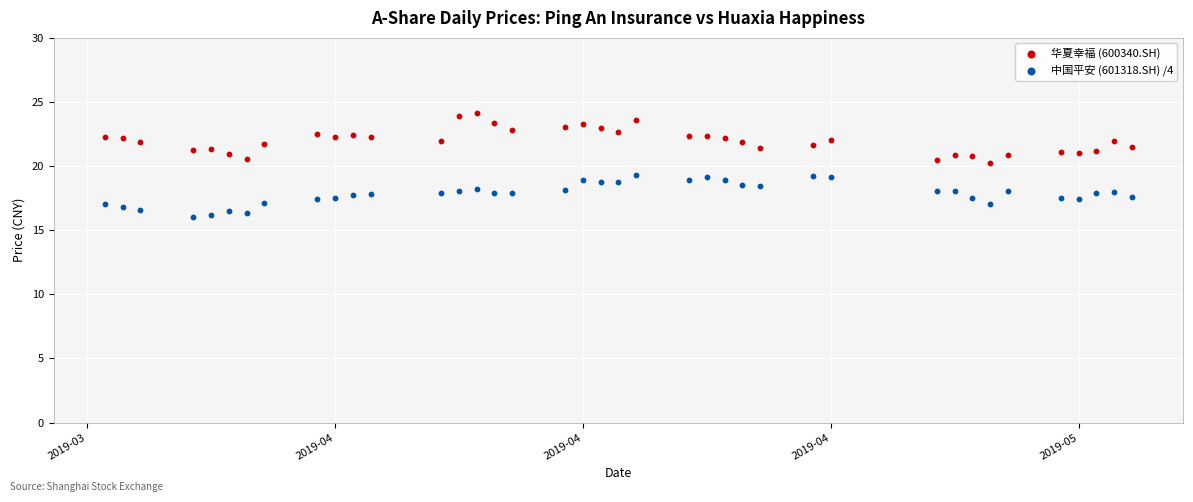

What are all the series names shown in the legend?

华夏幸福 (600340.SH), 中国平安 (601318.SH) /4